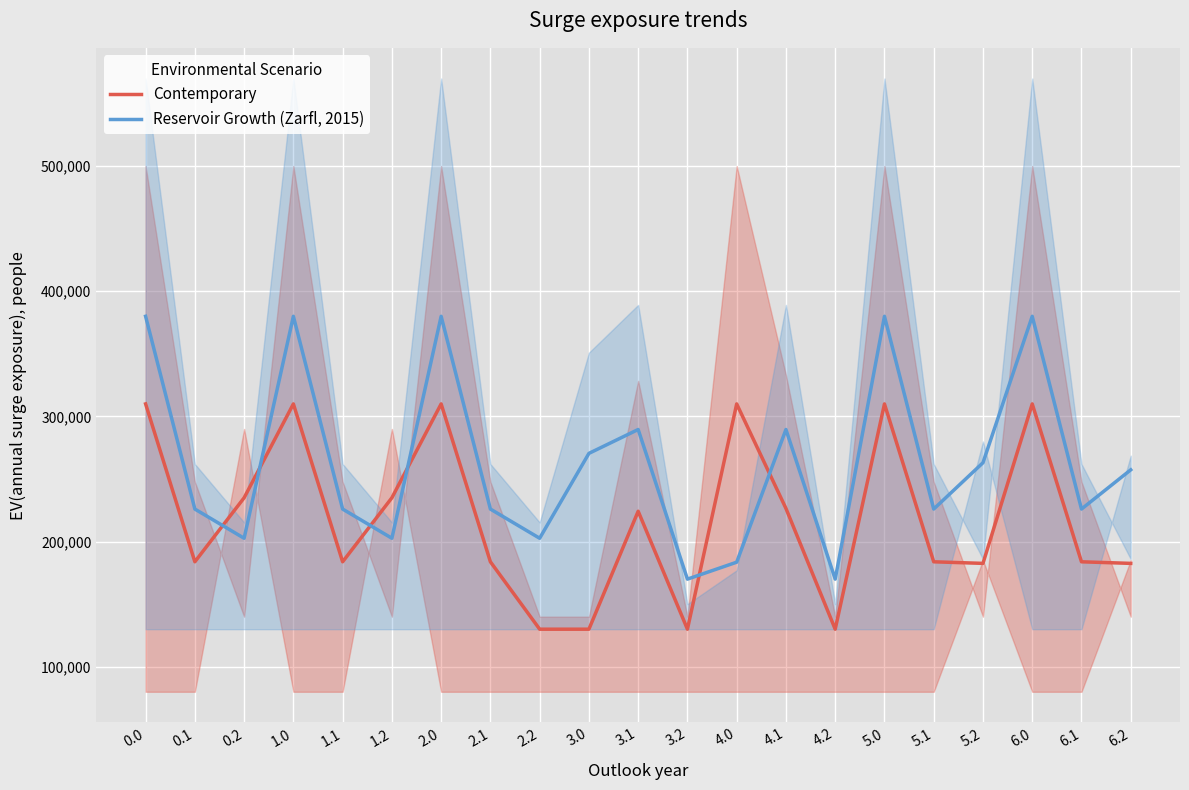

How many intersections are there between Contemporary and Reservoir Growth (Zarfl, 2015)?

6